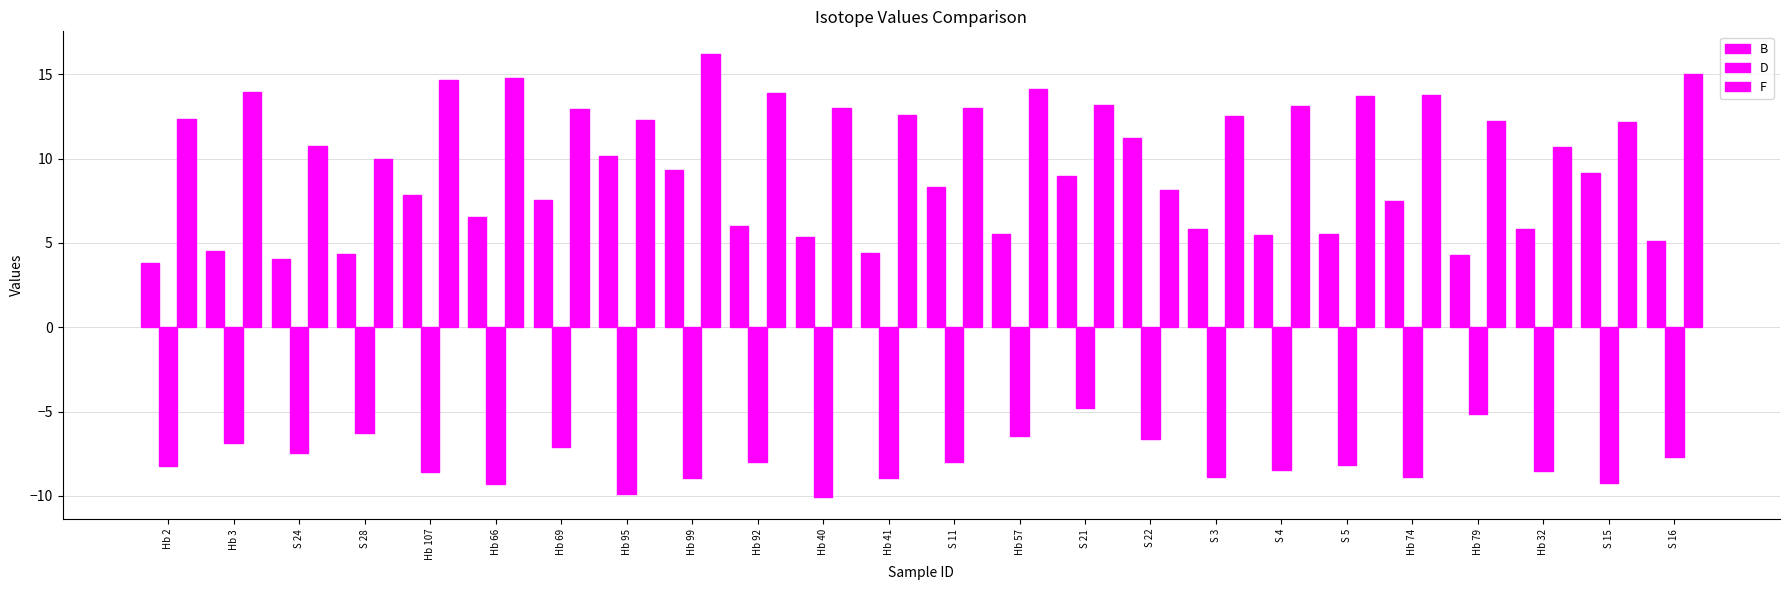

Count the number of categories in the chart.

24